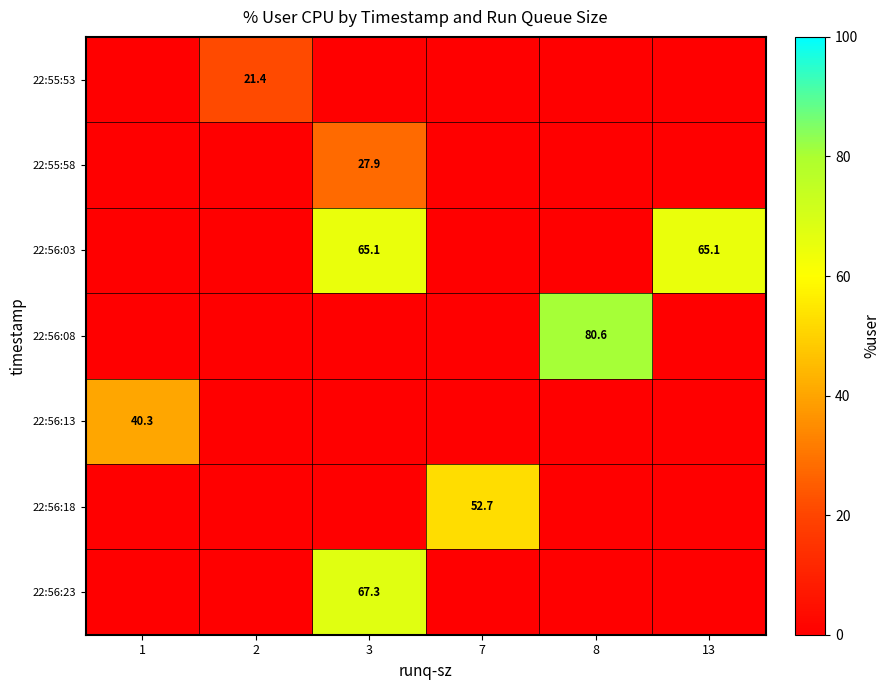

Which has a higher value, 3 or 7?

3